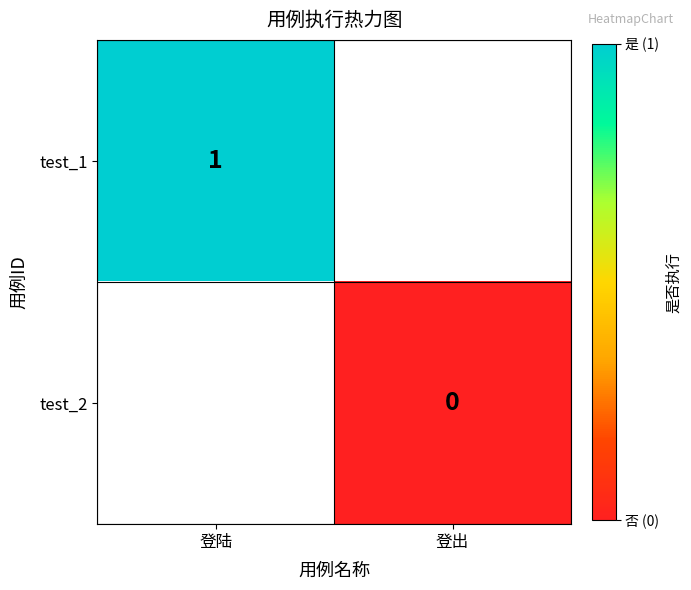

Is the value of test_1 at 登出 greater than the value of test_2 at 登出?

No